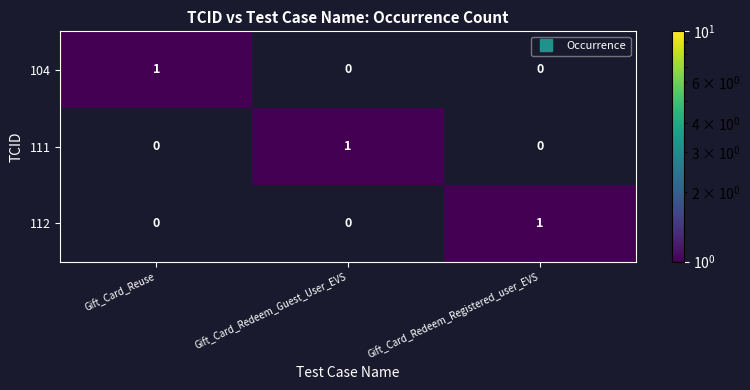

At how many categories does at least one series exceed 0?

3